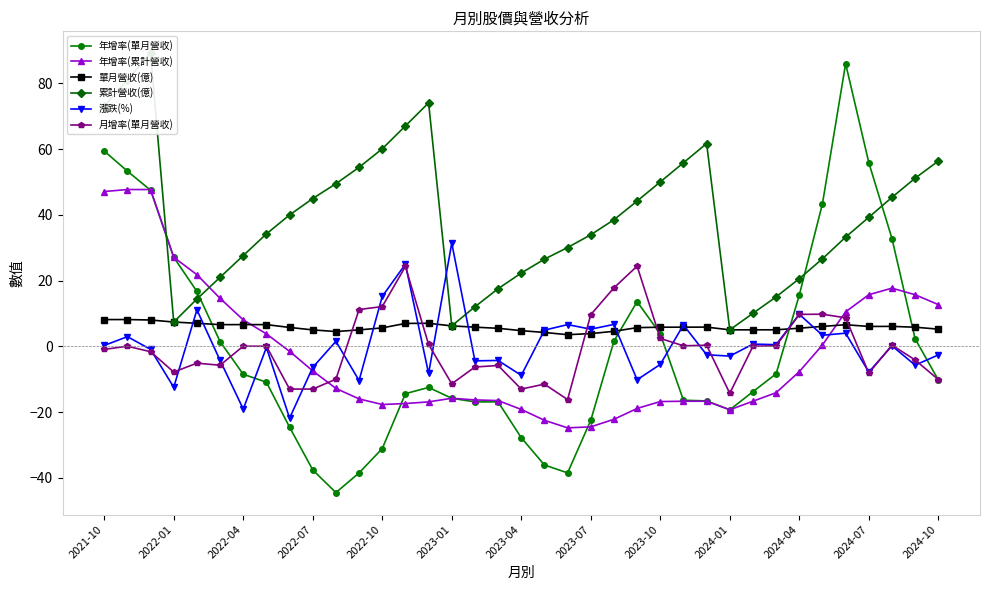

Reading left to right, transcribe all the data shown in this chart.

年增率(單月營收): 59.4	53.3	47.5	27.1	16.7	1.4	-8.5	-10.9	-24.6	-37.6	-44.5	-38.5	-31.1	-14.4	-12.5	-15.8	-16.9	-16.9	-27.8	-36.1	-38.5	-22.5	1.6	13.6	3.8	-16.4	-16.6	-19.3	-13.8	-8.3	15.6	43.4	86.0	55.9	32.8	2.3	-10.2
年增率(累計營收): 47.1	47.7	47.7	27.1	21.8	14.6	8.1	3.8	-1.5	-7.5	-12.8	-16.0	-17.7	-17.4	-16.9	-15.8	-16.3	-16.5	-19.2	-22.5	-24.8	-24.5	-22.2	-18.9	-16.8	-16.7	-16.7	-19.3	-16.7	-14.1	-7.7	0.4	10.5	15.7	17.7	15.7	12.7
單月營收(億): 8.1	8.2	8.0	7.4	7.0	6.6	6.6	6.6	5.8	5.0	4.5	5.0	5.6	7.0	7.0	6.2	5.8	5.5	4.8	4.2	3.5	3.9	4.6	5.7	5.8	5.8	5.8	5.0	5.0	5.0	5.5	6.1	6.6	6.0	6.1	5.8	5.2
累計營收(億): 73.0	81.1	89.2	7.4	14.4	21.0	27.6	34.2	40.0	45.0	49.5	54.5	60.1	67.1	74.1	6.2	12.0	17.5	22.3	26.5	30.1	33.9	38.5	44.2	50.0	55.9	61.7	5.0	10.0	15.1	20.6	26.6	33.2	39.3	45.3	51.1	56.4
漲跌(%): 0.3	3.0	-0.9	-12.4	11.1	-4.3	-19.1	-0.3	-21.9	-6.4	1.5	-10.4	15.2	25.0	-8.3	31.4	-4.4	-4.3	-8.8	4.9	6.6	5.2	6.7	-10.2	-5.5	6.5	-2.6	-3.0	0.7	0.5	9.8	3.4	4.0	-7.8	0.1	-5.7	-2.6
月增率(單月營收): -0.9	0.0	-1.6	-7.8	-5.1	-5.8	0.1	0.0	-13.0	-13.0	-10.0	11.2	12.1	24.3	0.6	-11.4	-6.3	-5.8	-13.0	-11.5	-16.2	9.6	17.8	24.4	2.4	0.2	0.3	-14.3	0.0	0.2	9.7	9.8	8.7	-8.1	0.4	-4.2	-10.1